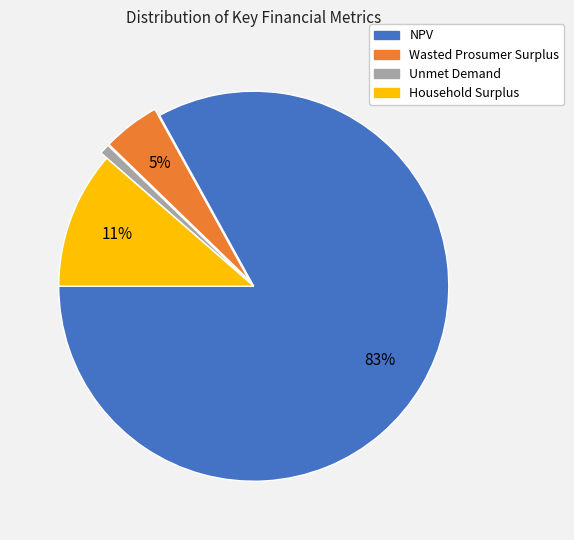

What percentage is the Wasted Prosumer Surplus slice, to the nearest percent?

5%